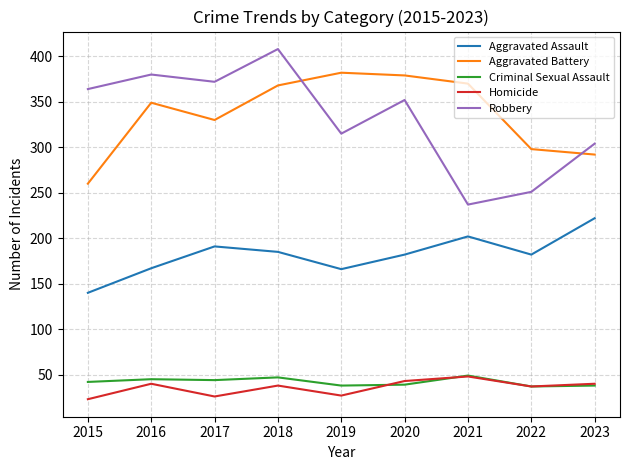

Read the Aggravated Battery value at 2017.

330